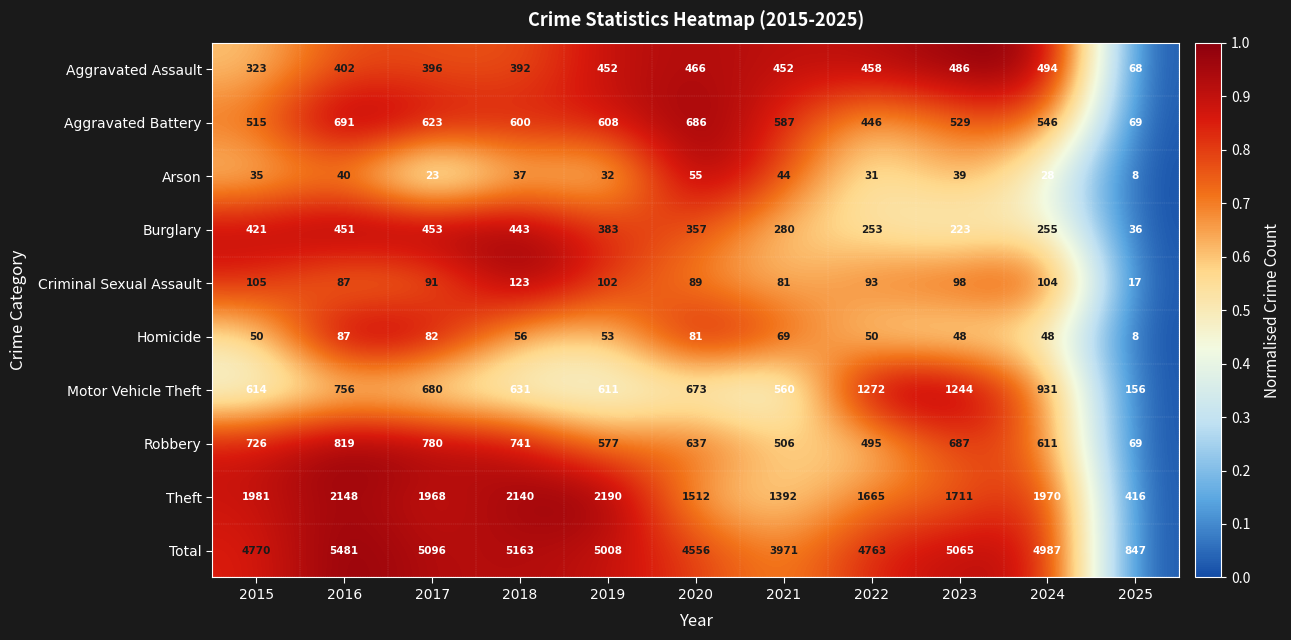

What is the difference between the maximum and minimum values in the Burglary series?

417